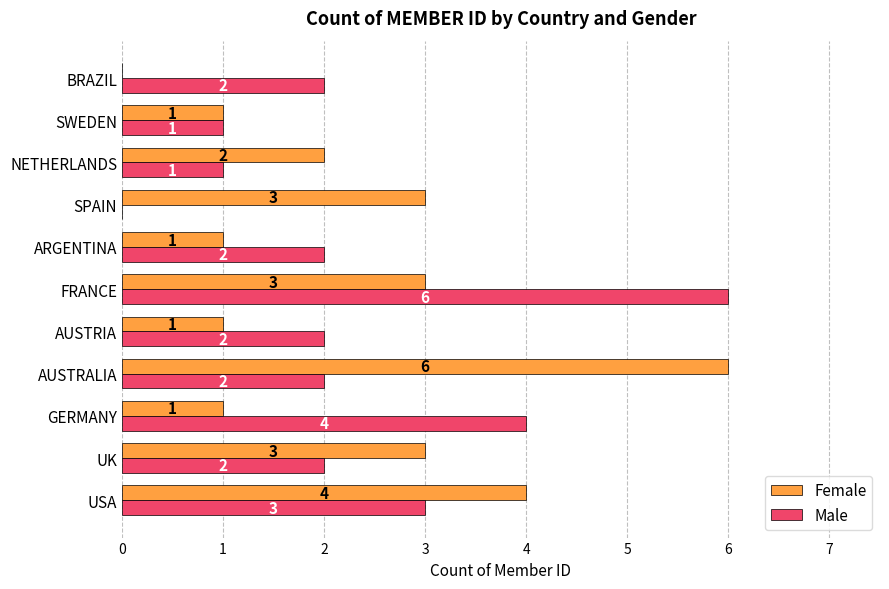

What is the greatest value displayed?

6